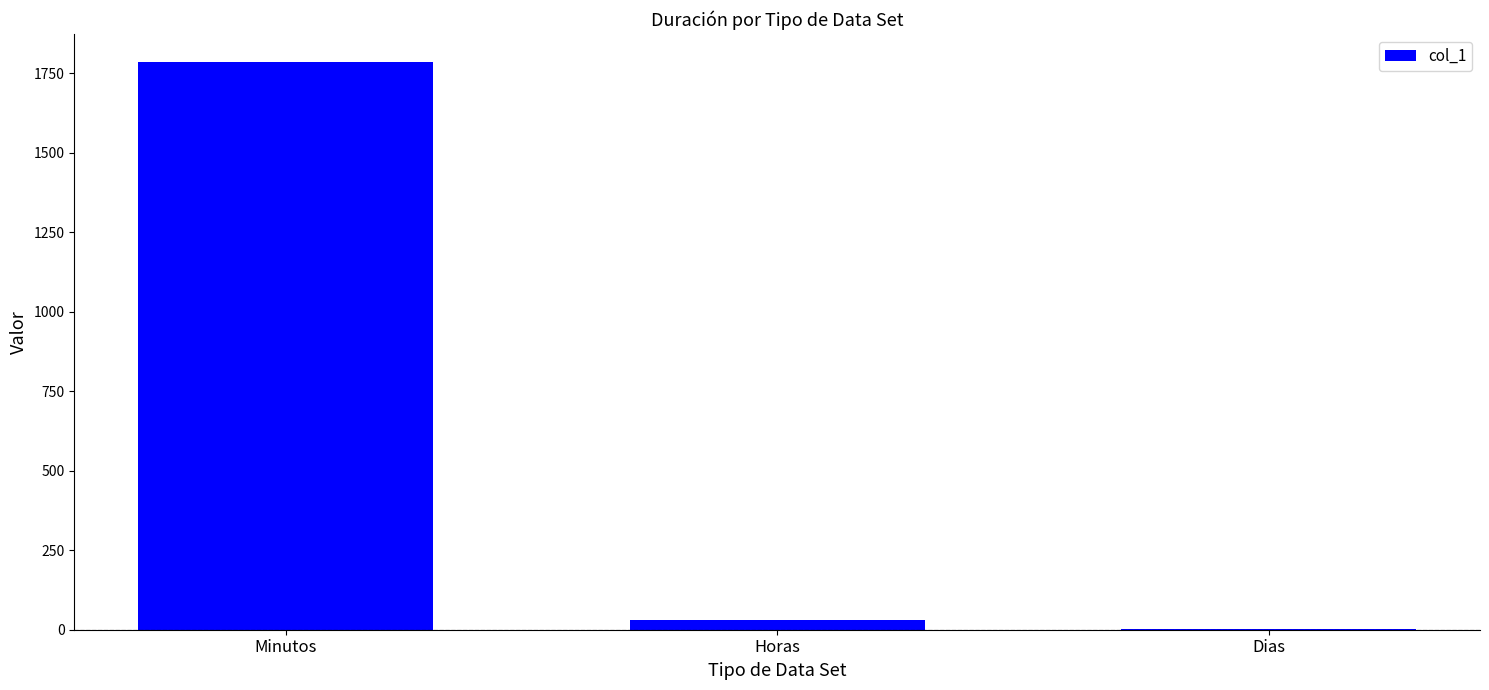

What is the ratio of the value at Minutos to the value at Horas?

60.0